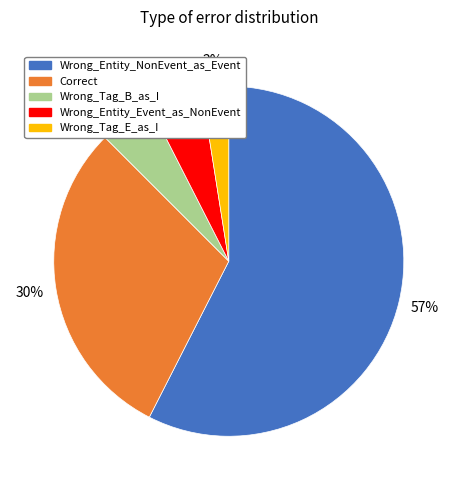

To the nearest percent, what is the difference between the Correct and Wrong_Entity_Event_as_NonEvent slice percentages?

25%